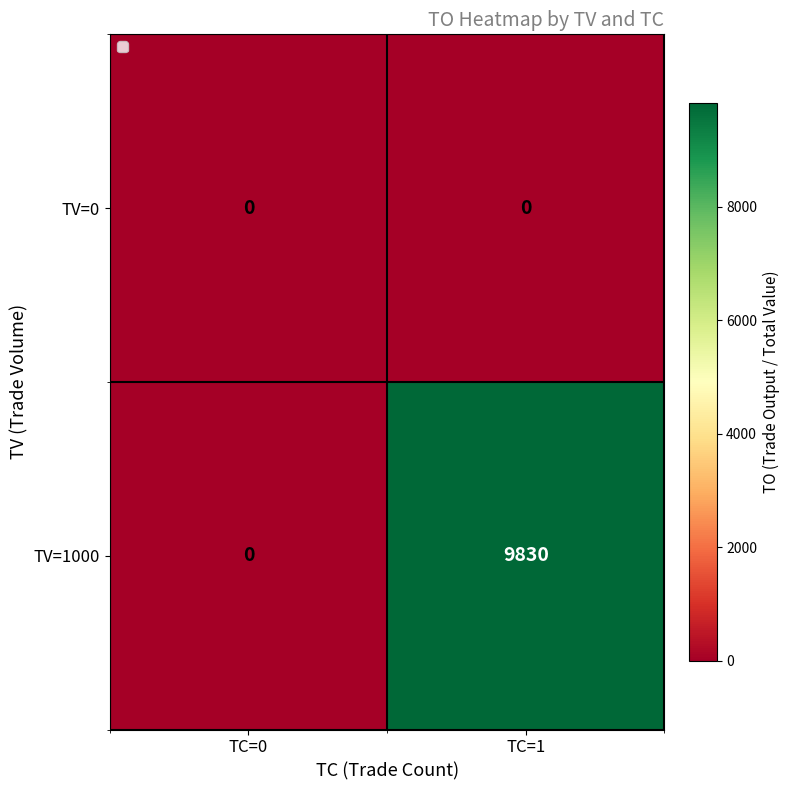

What is the average value of the TV=1000 series?

4915